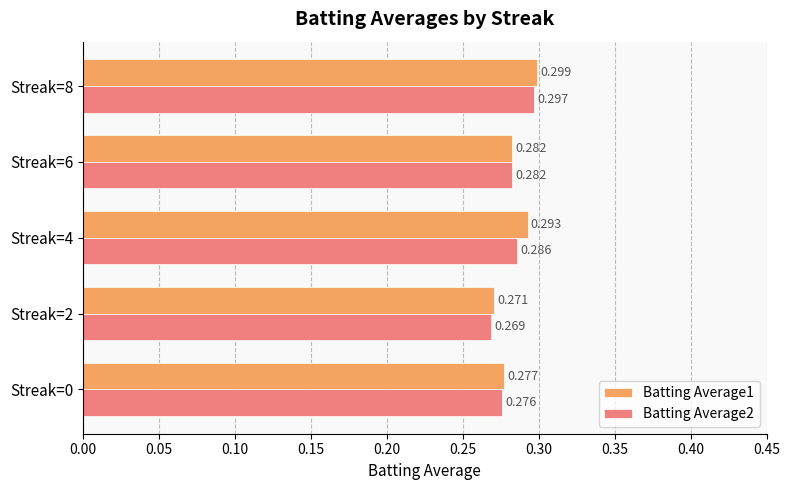

Is the value of Batting Average1 at Streak=6 greater than the value of Batting Average2 at Streak=4?

No